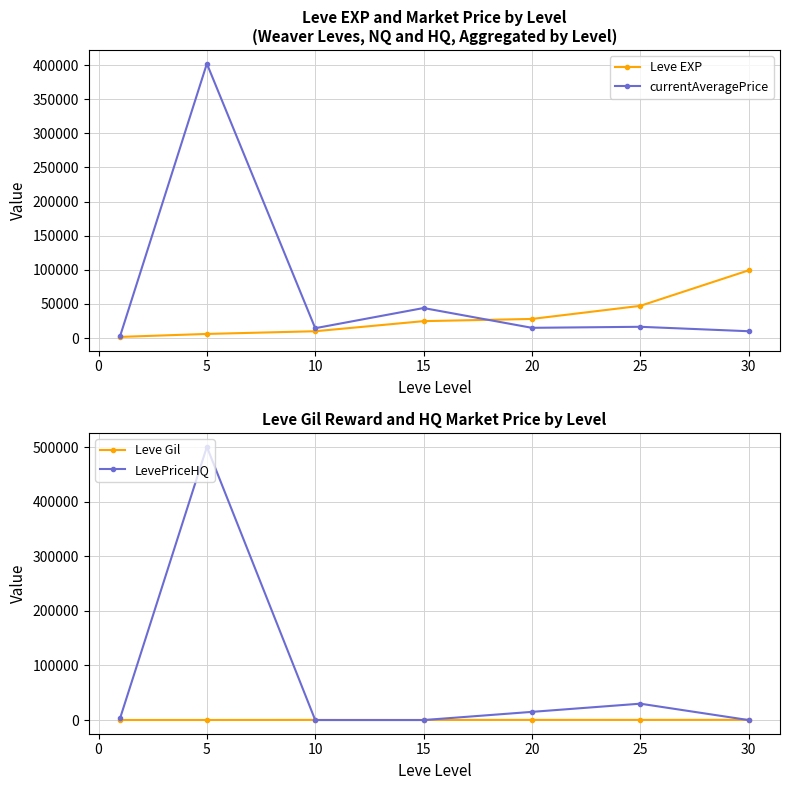

Where is Leve EXP nearest to the value 50455?

25